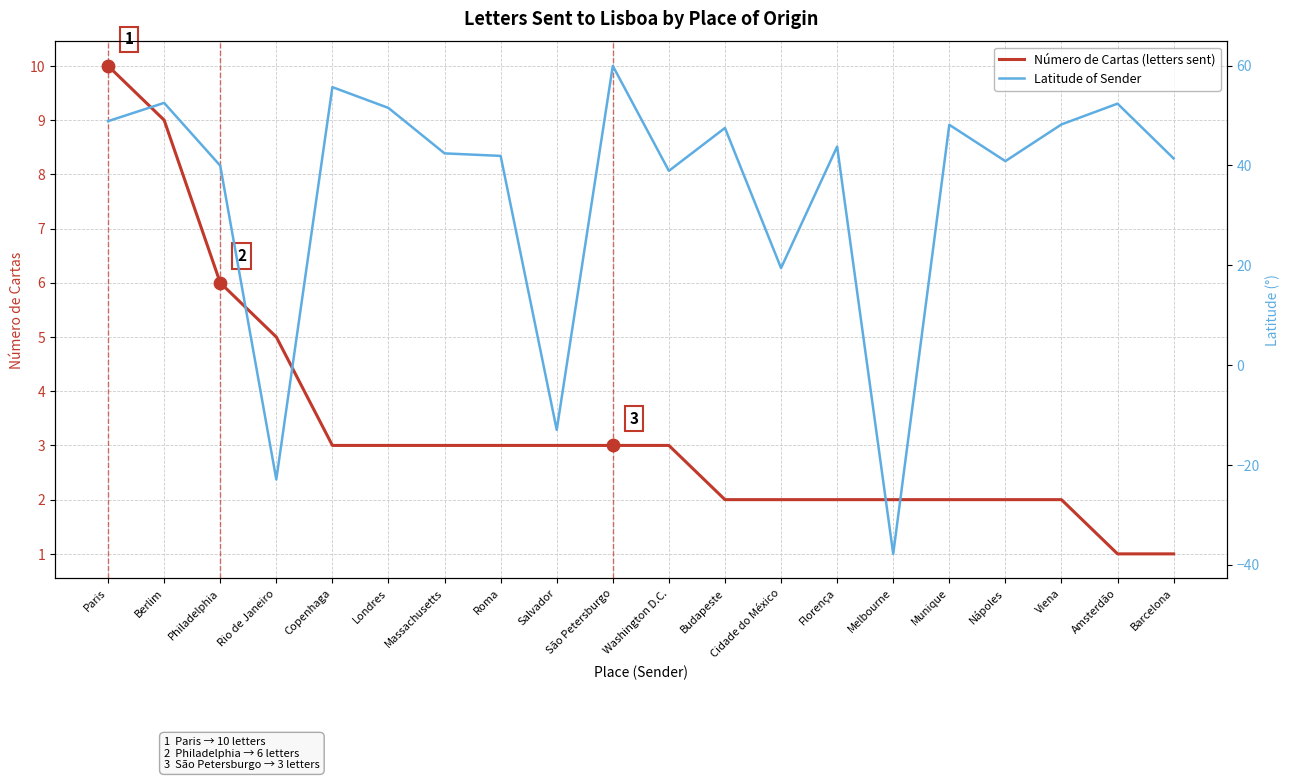

Which series contains the lowest Y value?

Latitude of Sender